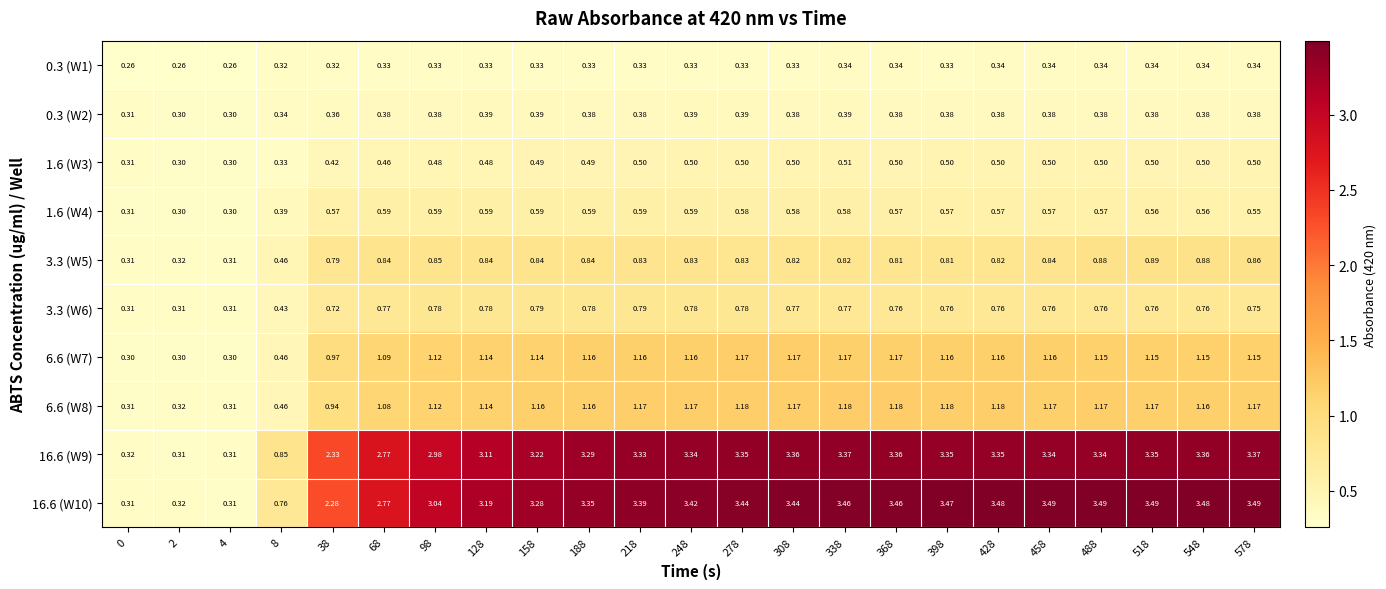

Is the value of 0.3 (W2) at 368 greater than the value of 6.6 (W7) at 458?

No